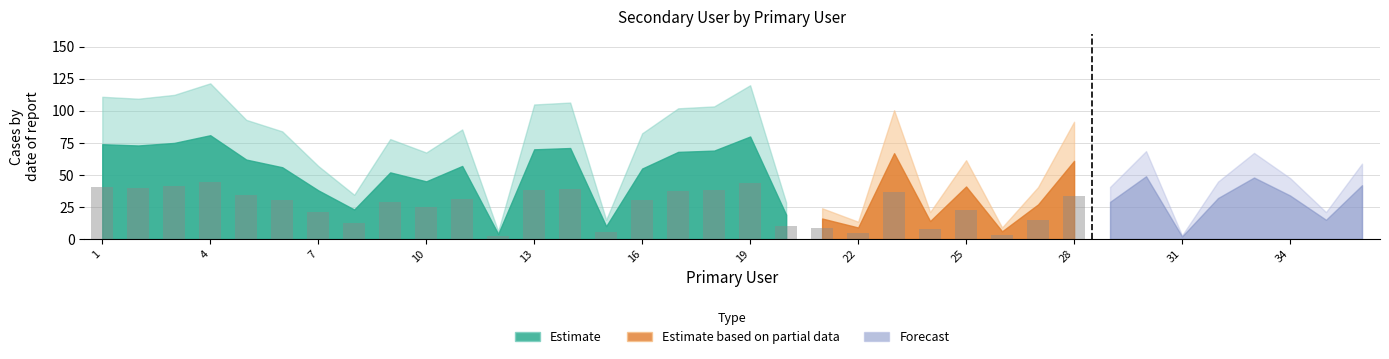

What is the maximum value shown in the chart?

81